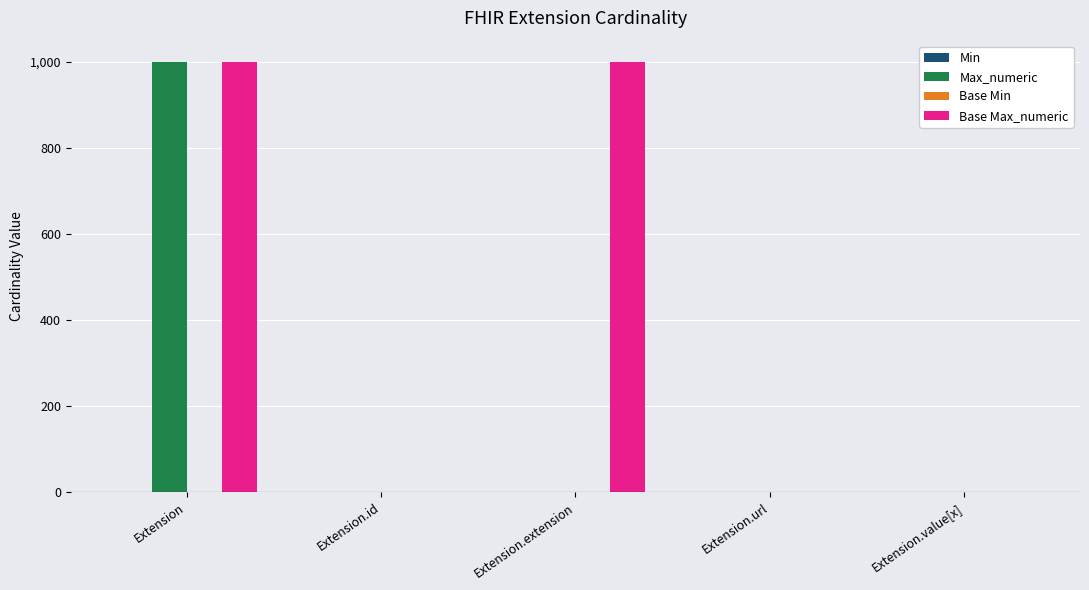

Is it true that Max_numeric equals 1687 at Extension?

False